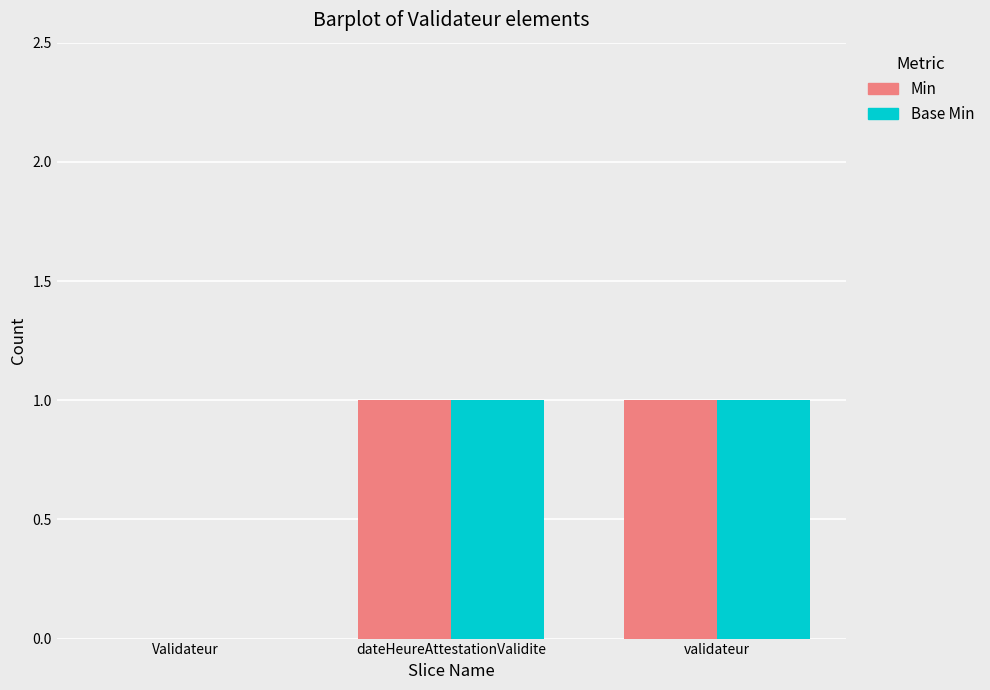

The Base Min series shows 2 at dateHeureAttestationValidite. True or false?

False